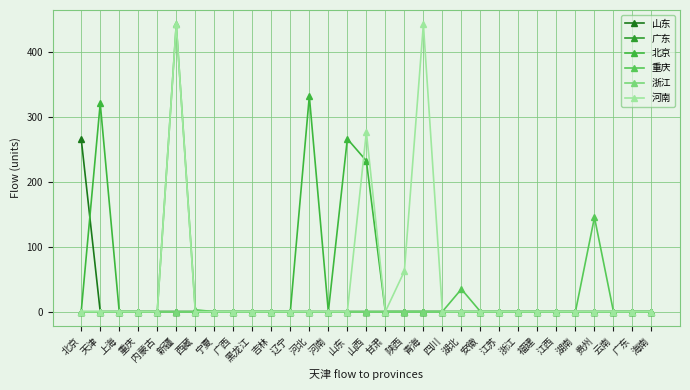

What is the value of the 山东 point at the 1st from the left?

266.6